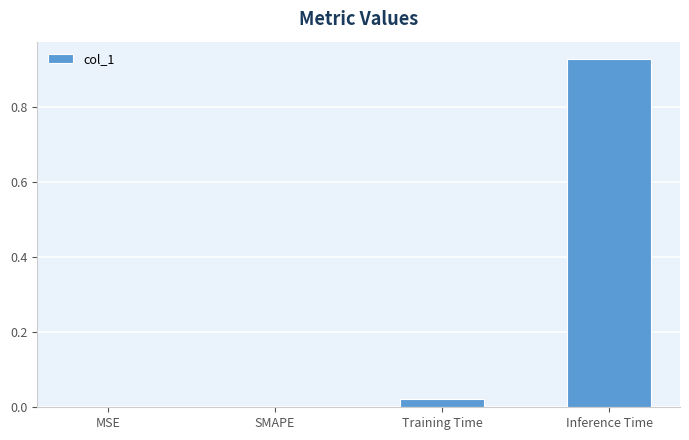

Which label corresponds to the largest value in the chart?

Inference Time